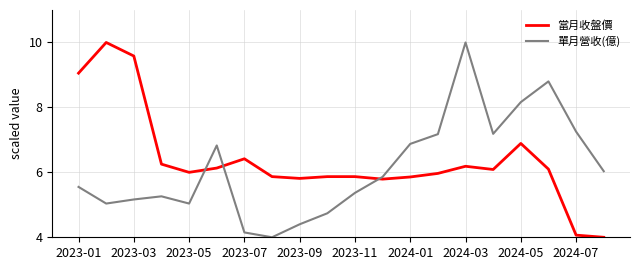

What is the smallest value displayed?

4.0